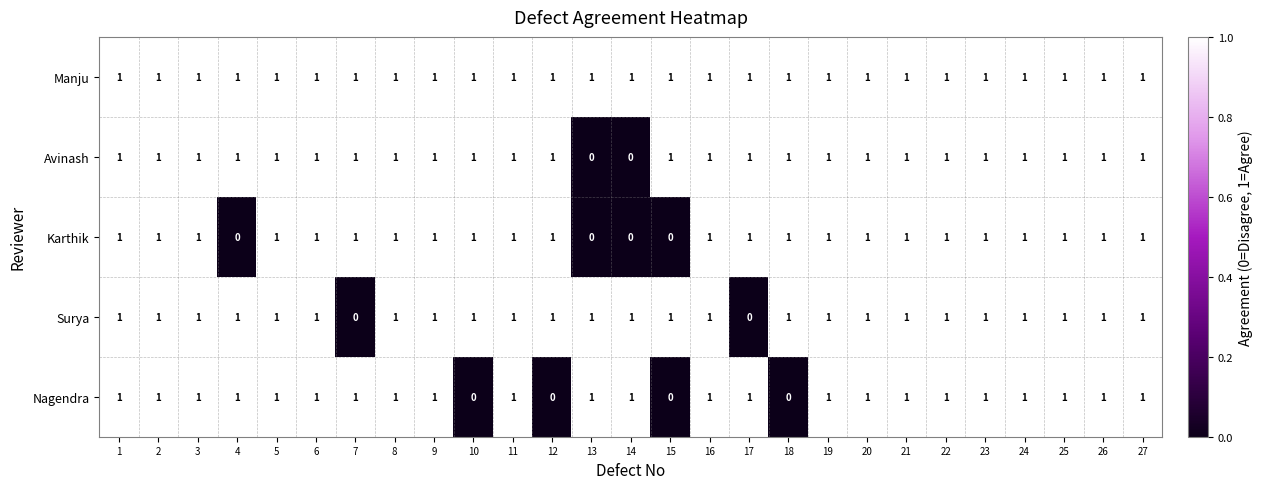

What is the total value across all series at 11?

5